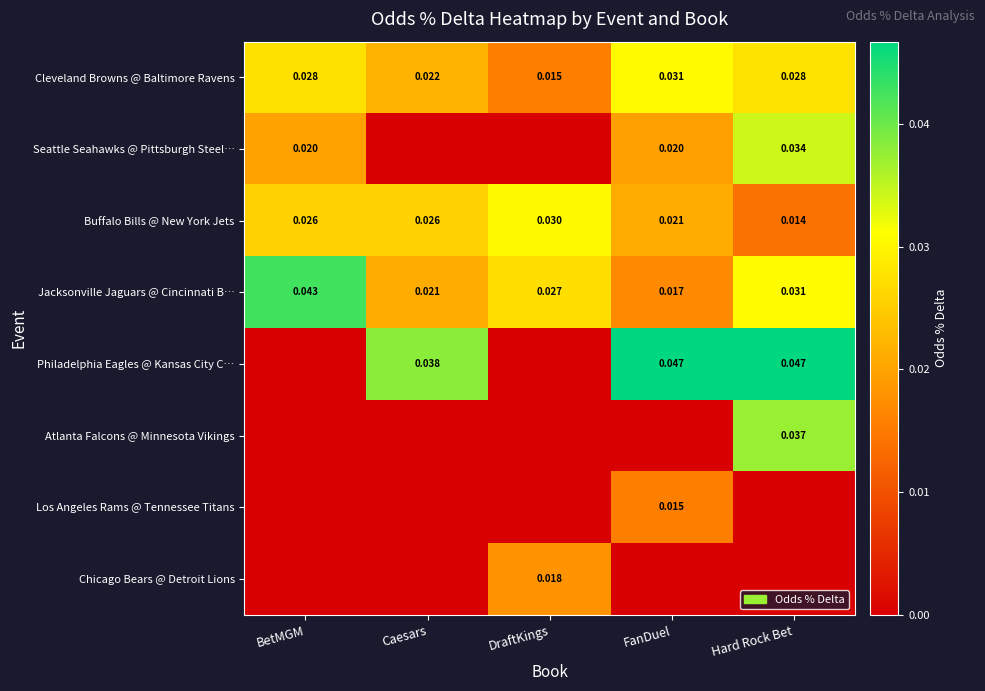

At which label does Buffalo Bills @ New York Jets reach its minimum?

Hard Rock Bet